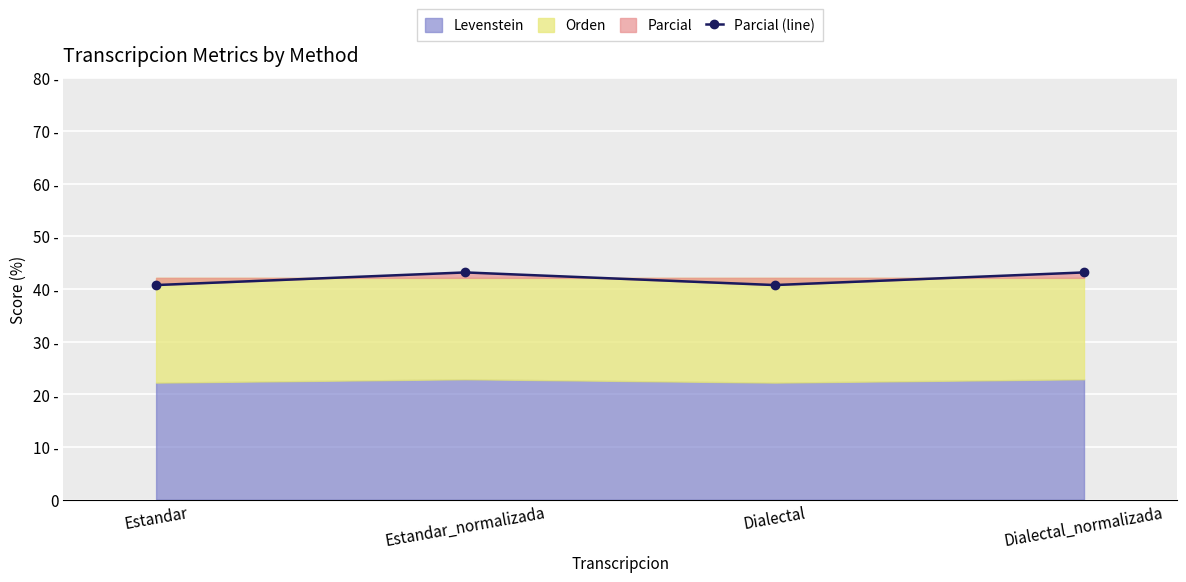

The value at Estandar is 61.3. True or false?

False